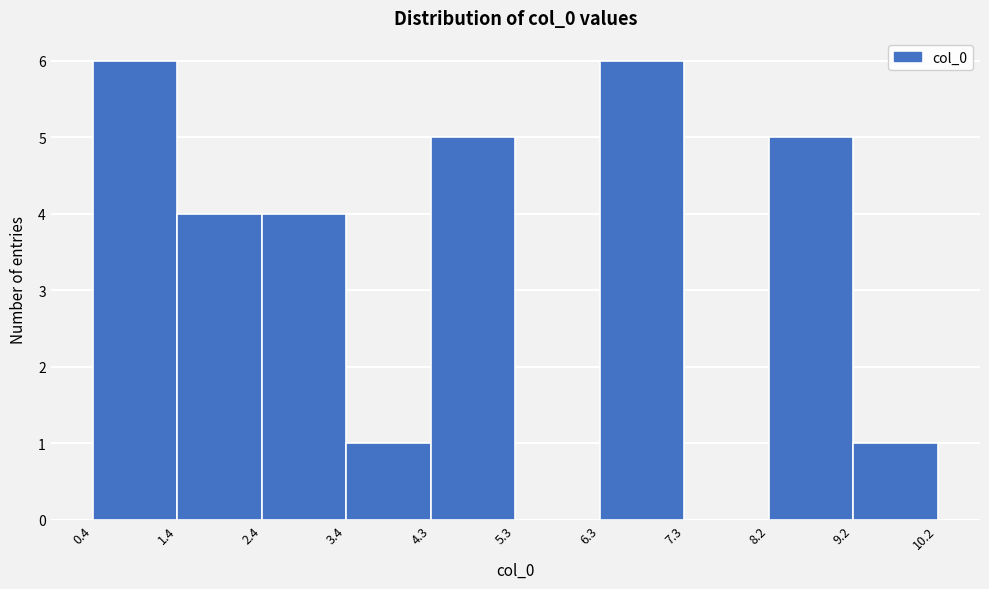

How tall is the bar that spans 3.4 to 4.3 on the x-axis? The values are not printed on the chart, so give them approximately, as read against the axis.

1